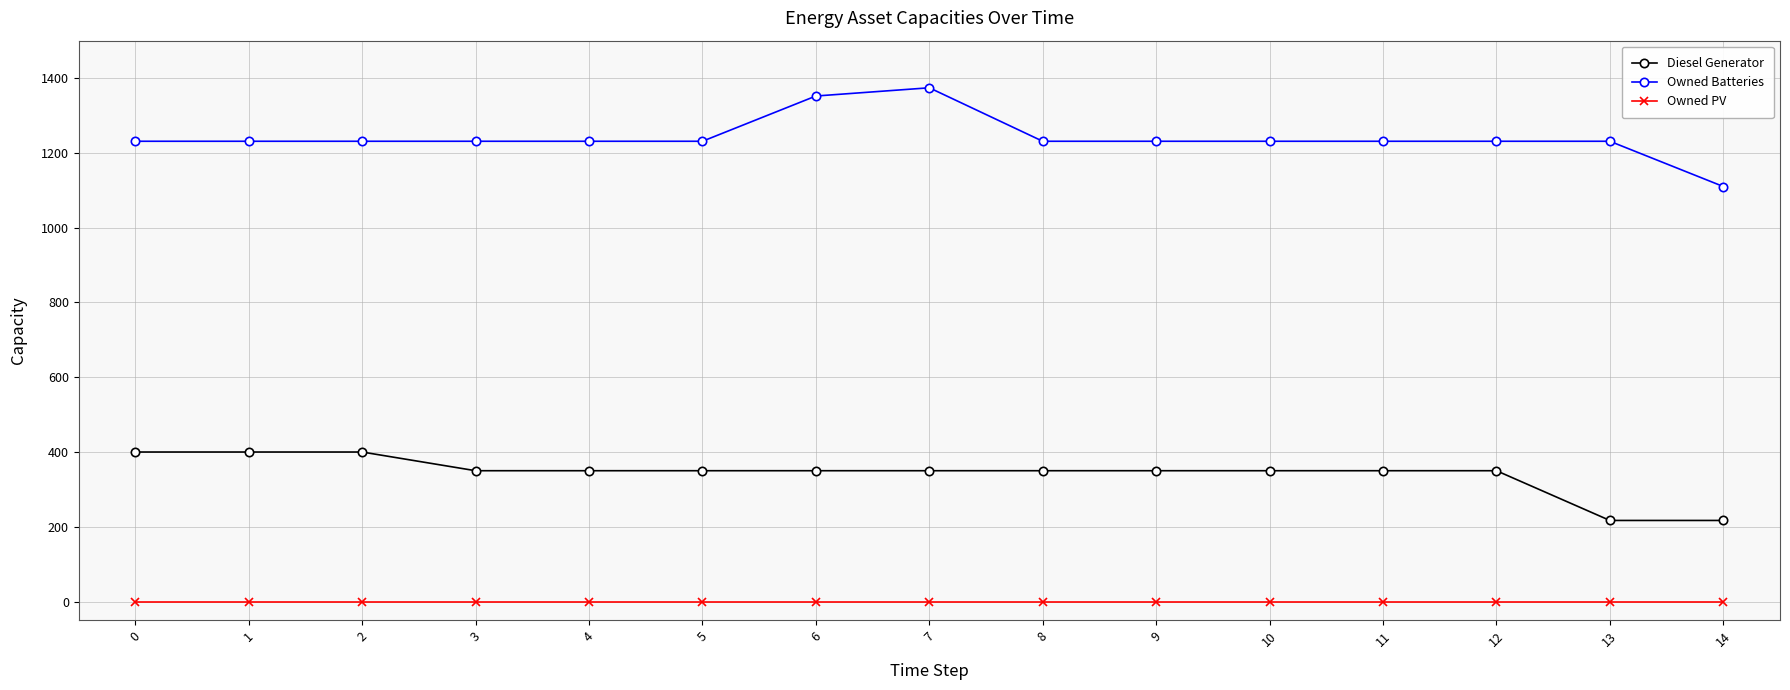

At which category does the chart reach its peak across all series?

7